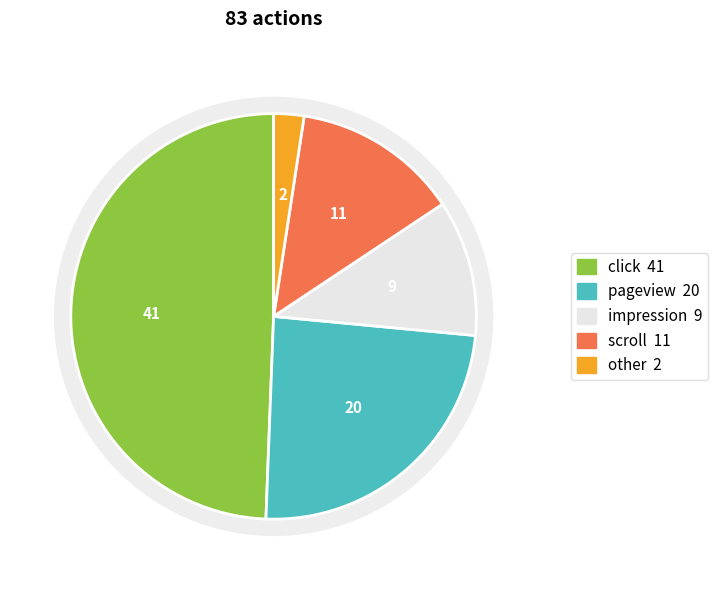

How many slices are in this pie chart?

5